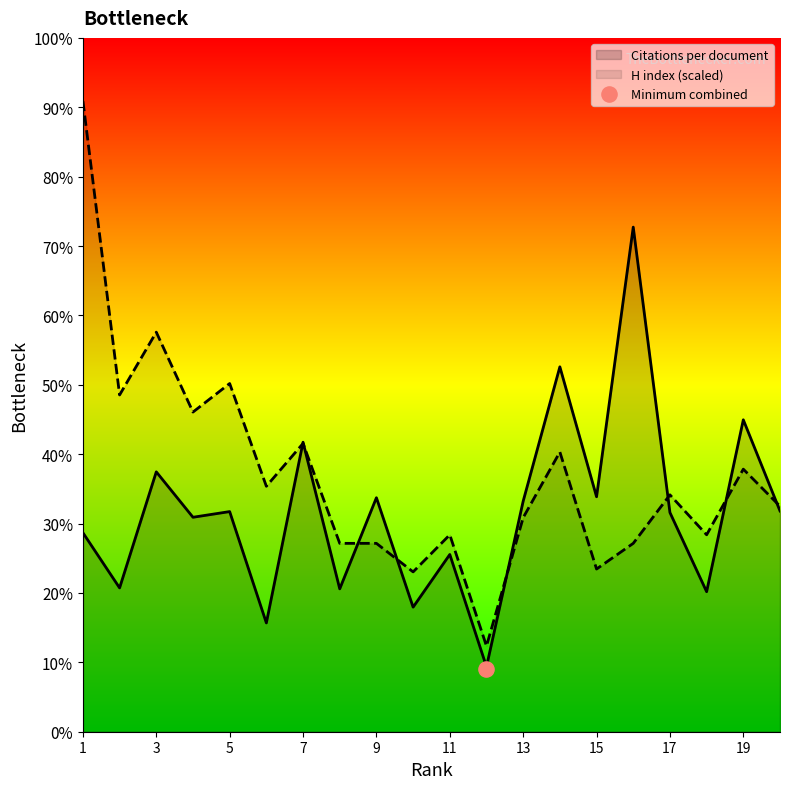

Which series reaches the minimum Y coordinate?

Citations per document